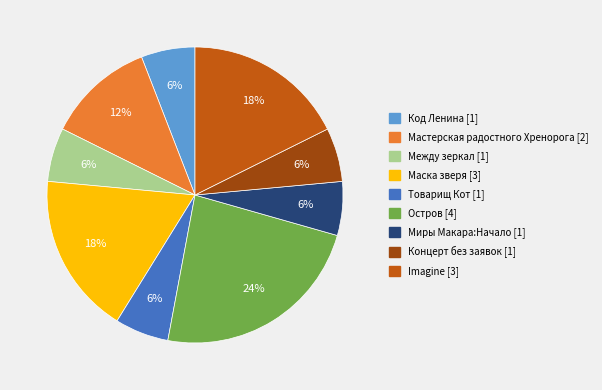

Count the number of slices in the pie.

9